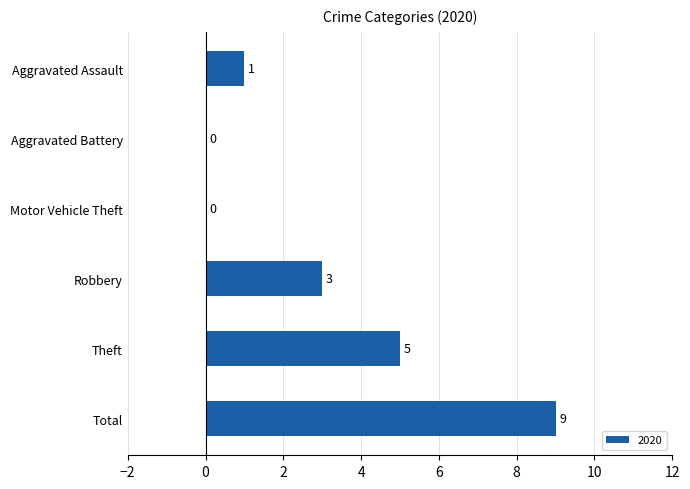

At which label is the value closest to 4?

Robbery